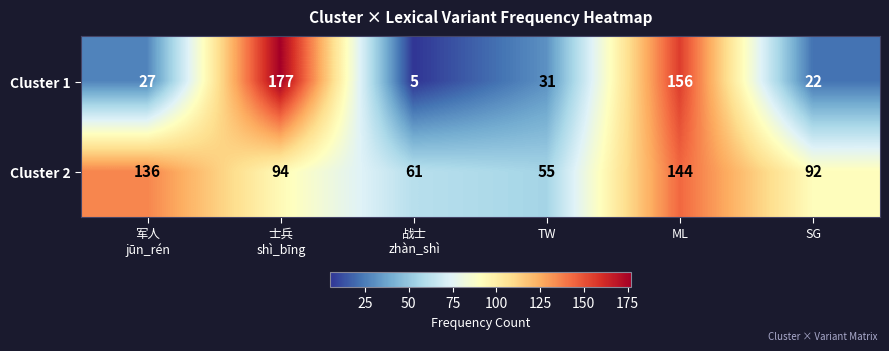

What is the approximate value of Cluster 1 at TW?

31